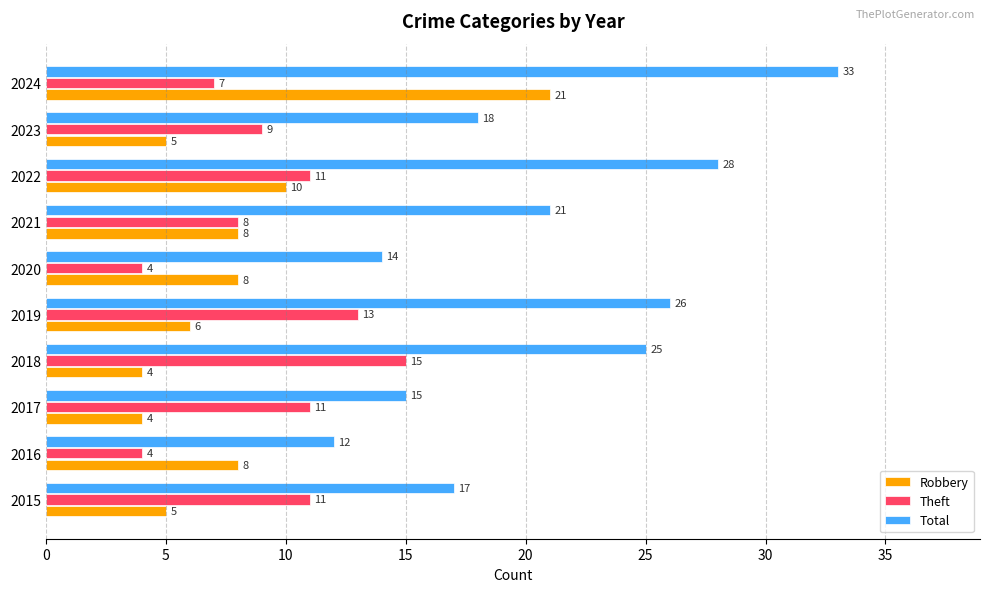

The Theft series shows 7 at 2024. True or false?

True